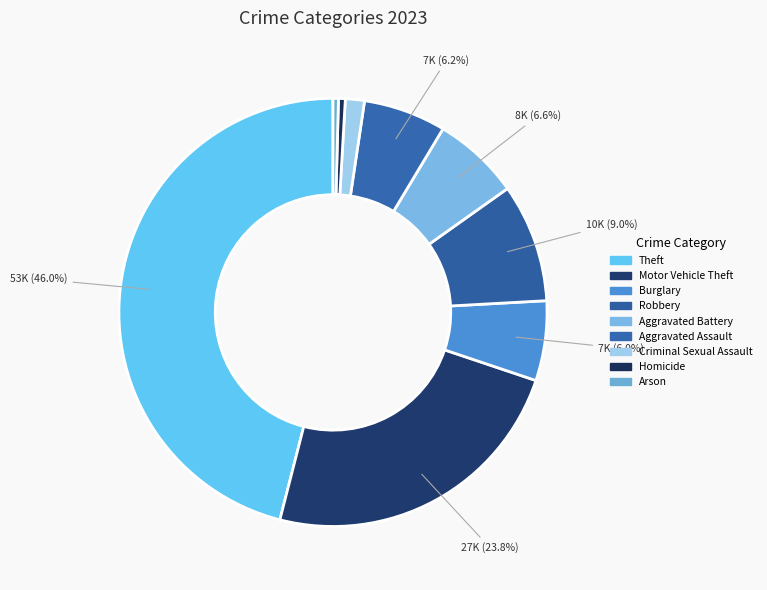

True or false: Criminal Sexual Assault accounts for 7% of the total.

False